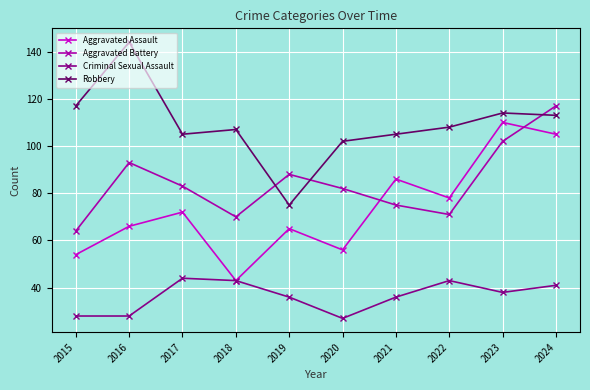

Read the Robbery value at 2020, to the nearest 10.

100